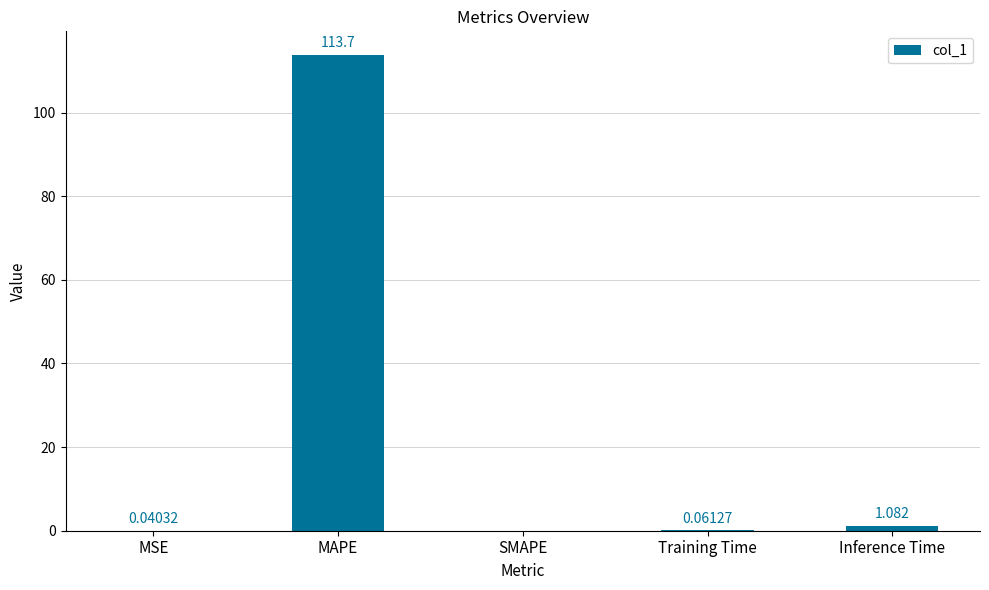

At which label is the value closest to 56?

Inference Time